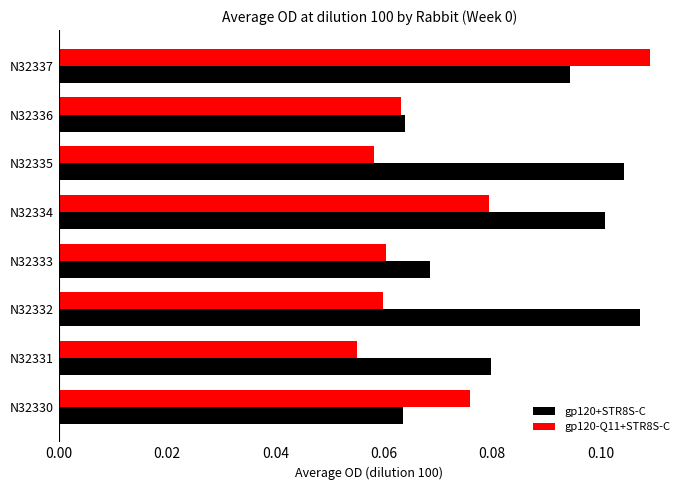

Which series has the largest range (max minus min)?

gp120-Q11+STR8S-C